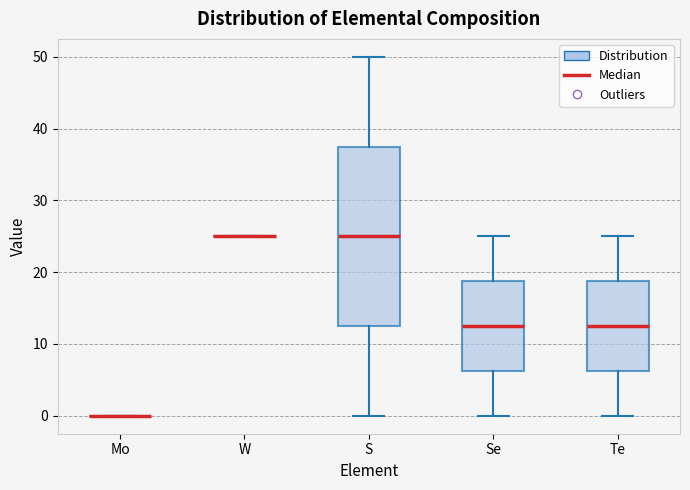

Reading left to right, transcribe this box plot: for each box, give where its median line is, the range the box spans, and where its two whiskers end, as read against the y-axis. The values are not printed on the chart, so give them approximately, as read against the axis.

Mo: box collapsed to a line at 0, whiskers 0 to 0
W: box collapsed to a line at 25, whiskers 25 to 25
S: median 25, box 13 to 38, whiskers 0 to 50
Se: median 13, box 6 to 19, whiskers 0 to 25
Te: median 13, box 6 to 19, whiskers 0 to 25